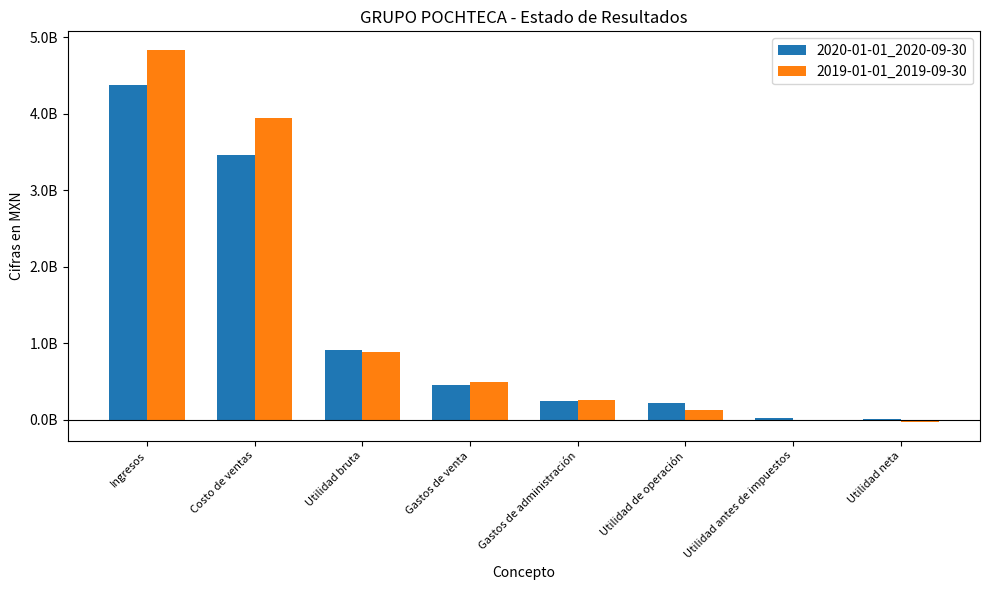

What are all the series names shown in the legend?

2020-01-01_2020-09-30, 2019-01-01_2019-09-30